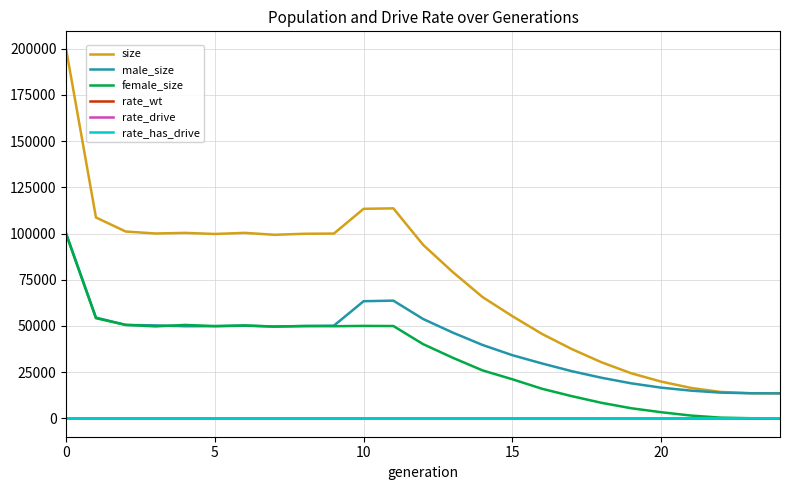

True or false: rate_wt and size cross at least once.

False